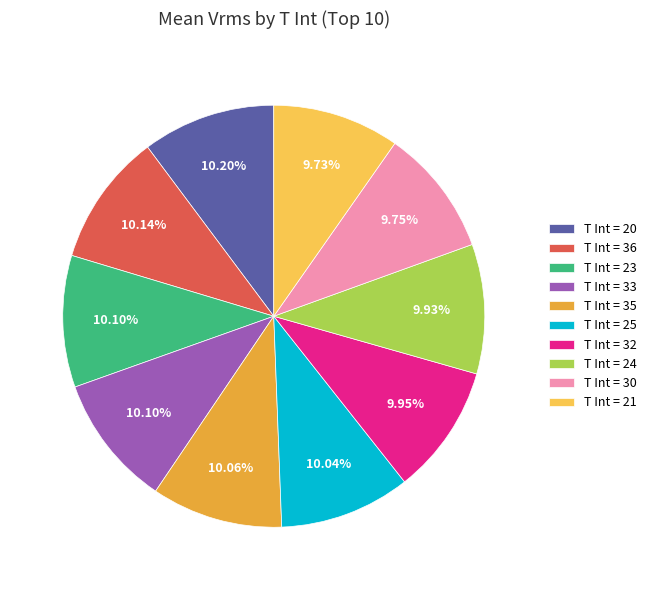

Is the sum of T Int = 25 and T Int = 24 greater than half?

No